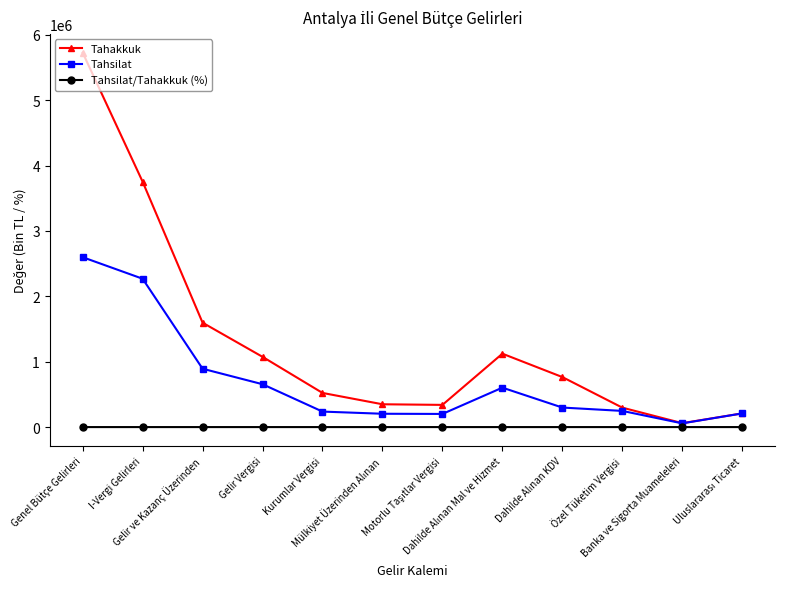

Rank the series by their average value, from highest to lowest.

Tahakkuk, Tahsilat, Tahsilat/Tahakkuk (%)